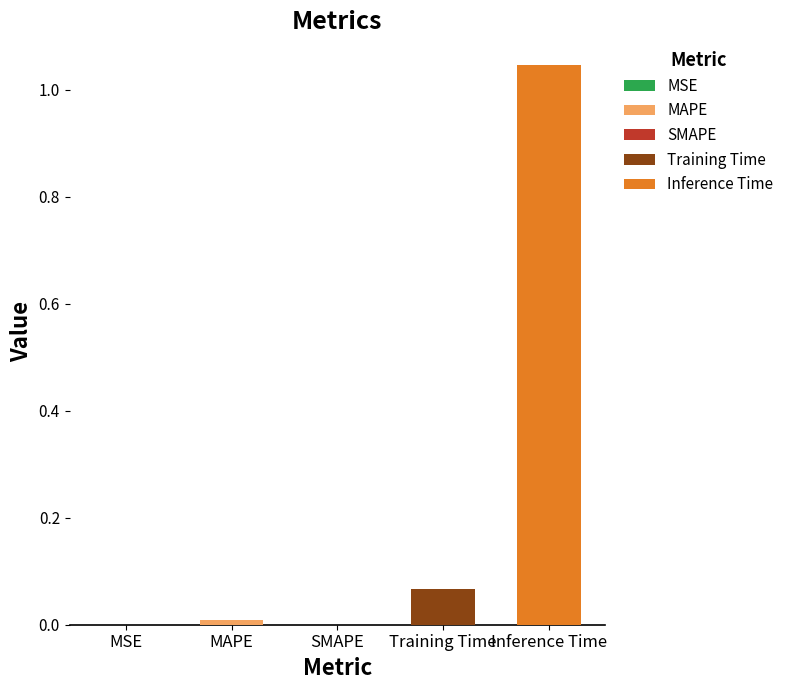

The value at Training Time is 0.1. True or false?

False